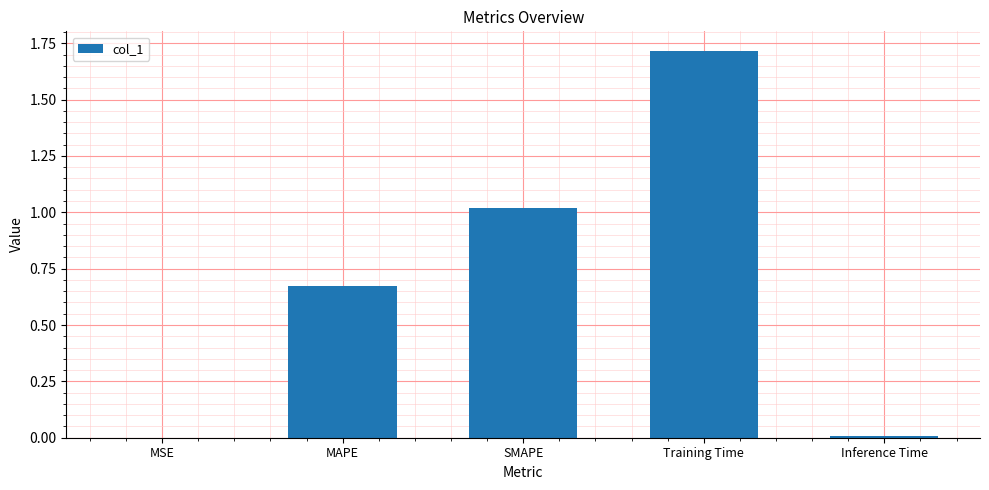

Is it true that the value at MAPE is 0.1?

False